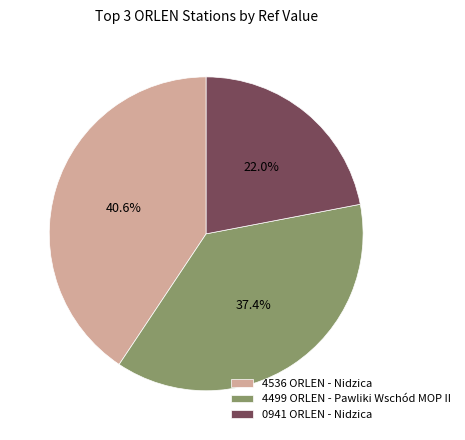

Combined, what portion of the pie is 4536 ORLEN - Nidzica and 0941 ORLEN - Nidzica?

62.6%